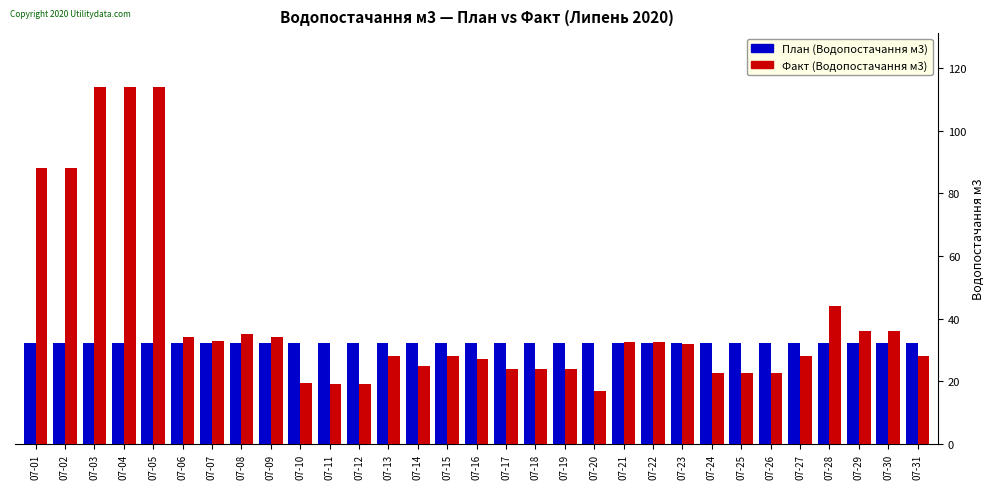

How many groups of bars are there?

31